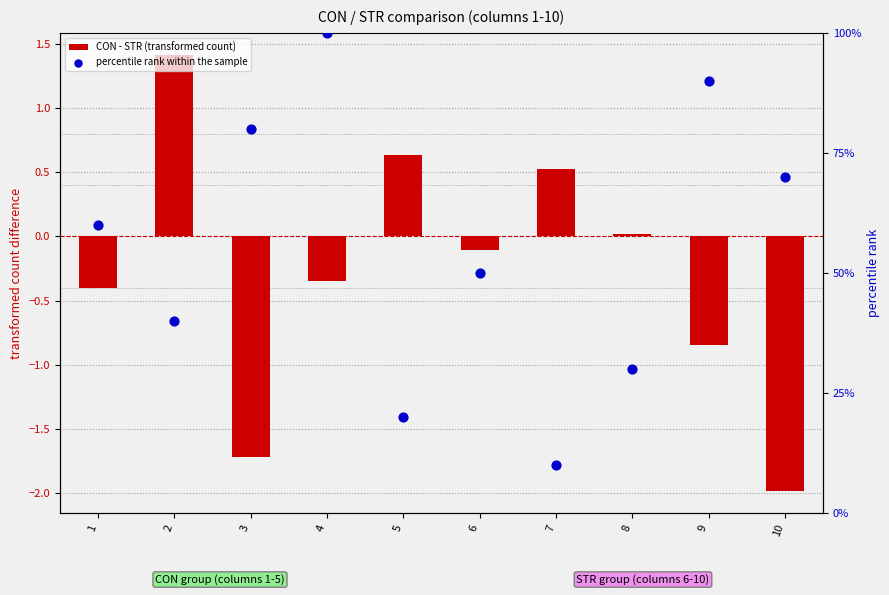

At how many categories does at least one series exceed 76?

3